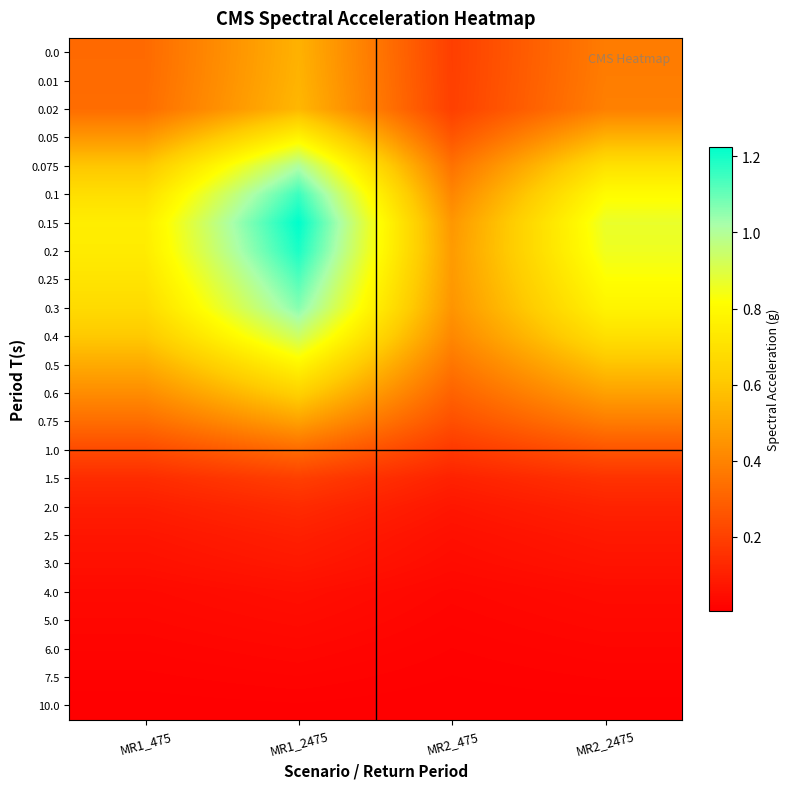

Reading right to left, extract all data points from this chart.

0.0: MR2_2475=0.4	MR2_475=0.2	MR1_2475=0.5	MR1_475=0.3
0.01: MR2_2475=0.4	MR2_475=0.2	MR1_2475=0.5	MR1_475=0.3
0.02: MR2_2475=0.4	MR2_475=0.2	MR1_2475=0.6	MR1_475=0.3
0.05: MR2_2475=0.5	MR2_475=0.3	MR1_2475=0.8	MR1_475=0.5
0.075: MR2_2475=0.7	MR2_475=0.3	MR1_2475=1.0	MR1_475=0.6
0.1: MR2_2475=0.8	MR2_475=0.4	MR1_2475=1.2	MR1_475=0.7
0.15: MR2_2475=0.9	MR2_475=0.5	MR1_2475=1.2	MR1_475=0.7
0.2: MR2_2475=0.9	MR2_475=0.5	MR1_2475=1.2	MR1_475=0.7
0.25: MR2_2475=0.8	MR2_475=0.5	MR1_2475=1.1	MR1_475=0.7
0.3: MR2_2475=0.8	MR2_475=0.5	MR1_2475=1.1	MR1_475=0.7
0.4: MR2_2475=0.7	MR2_475=0.4	MR1_2475=0.9	MR1_475=0.6
0.5: MR2_2475=0.6	MR2_475=0.4	MR1_2475=0.8	MR1_475=0.5
0.6: MR2_2475=0.5	MR2_475=0.3	MR1_2475=0.6	MR1_475=0.4
0.75: MR2_2475=0.4	MR2_475=0.2	MR1_2475=0.5	MR1_475=0.3
1.0: MR2_2475=0.3	MR2_475=0.2	MR1_2475=0.3	MR1_475=0.2
1.5: MR2_2475=0.2	MR2_475=0.1	MR1_2475=0.2	MR1_475=0.1
2.0: MR2_2475=0.1	MR2_475=0.1	MR1_2475=0.1	MR1_475=0.1
2.5: MR2_2475=0.1	MR2_475=0.1	MR1_2475=0.1	MR1_475=0.1
3.0: MR2_2475=0.1	MR2_475=0.0	MR1_2475=0.1	MR1_475=0.1
4.0: MR2_2475=0.0	MR2_475=0.0	MR1_2475=0.1	MR1_475=0.0
5.0: MR2_2475=0.0	MR2_475=0.0	MR1_2475=0.0	MR1_475=0.0
6.0: MR2_2475=0.0	MR2_475=0.0	MR1_2475=0.0	MR1_475=0.0
7.5: MR2_2475=0.0	MR2_475=0.0	MR1_2475=0.0	MR1_475=0.0
10.0: MR2_2475=0.0	MR2_475=0.0	MR1_2475=0.0	MR1_475=0.0